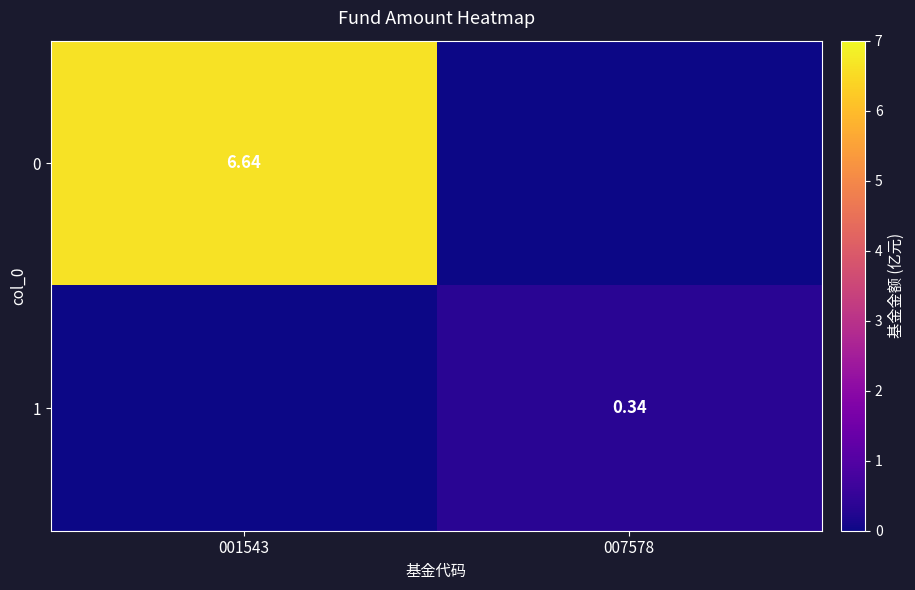

Is the value of 0 at 001543 greater than the value of 1 at 007578?

Yes